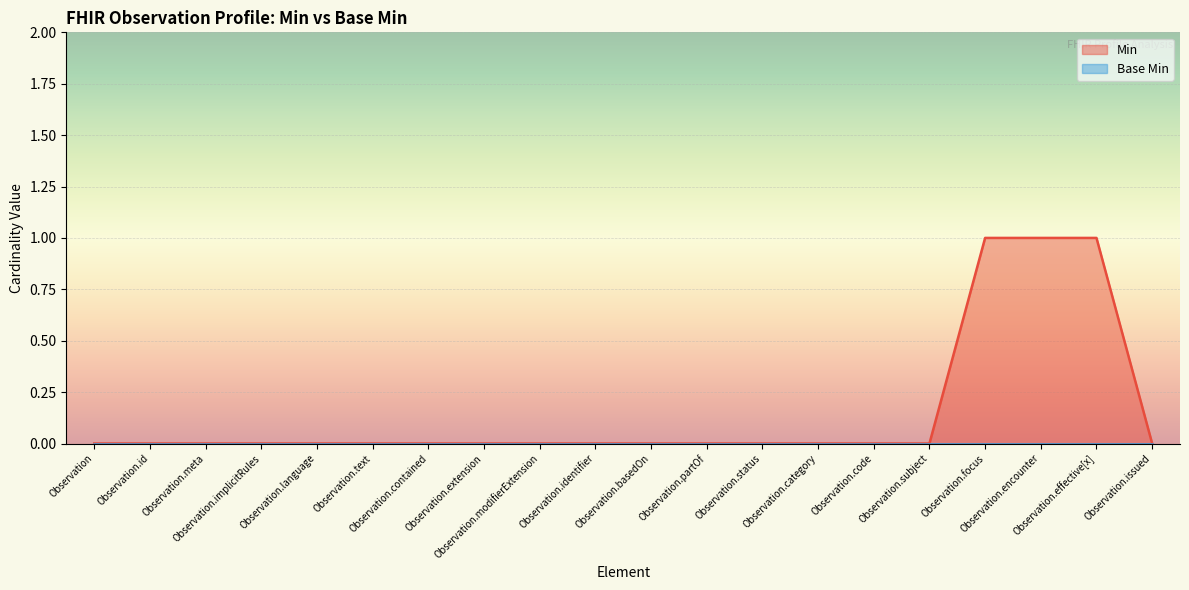

Does the chart display data point markers on the line(s)?

No